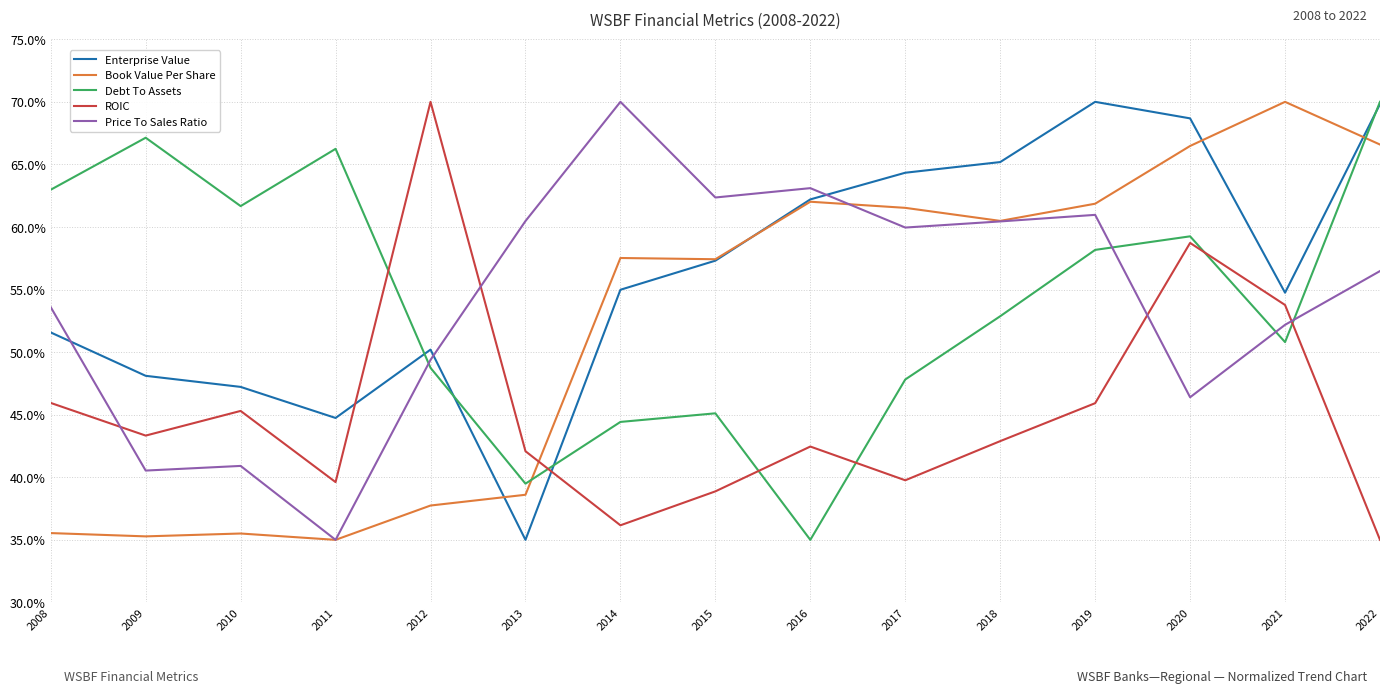

Reading left to right, what are all the values shown in this chart?

Enterprise Value: 2008=0.5	2009=0.5	2010=0.5	2011=0.4	2012=0.5	2013=0.3	2014=0.5	2015=0.6	2016=0.6	2017=0.6	2018=0.7	2019=0.7	2020=0.7	2021=0.5	2022=0.7
Book Value Per Share: 2008=0.4	2009=0.4	2010=0.4	2011=0.3	2012=0.4	2013=0.4	2014=0.6	2015=0.6	2016=0.6	2017=0.6	2018=0.6	2019=0.6	2020=0.7	2021=0.7	2022=0.7
Debt To Assets: 2008=0.6	2009=0.7	2010=0.6	2011=0.7	2012=0.5	2013=0.4	2014=0.4	2015=0.5	2016=0.3	2017=0.5	2018=0.5	2019=0.6	2020=0.6	2021=0.5	2022=0.7
ROIC: 2008=0.5	2009=0.4	2010=0.5	2011=0.4	2012=0.7	2013=0.4	2014=0.4	2015=0.4	2016=0.4	2017=0.4	2018=0.4	2019=0.5	2020=0.6	2021=0.5	2022=0.3
Price To Sales Ratio: 2008=0.5	2009=0.4	2010=0.4	2011=0.3	2012=0.5	2013=0.6	2014=0.7	2015=0.6	2016=0.6	2017=0.6	2018=0.6	2019=0.6	2020=0.5	2021=0.5	2022=0.6